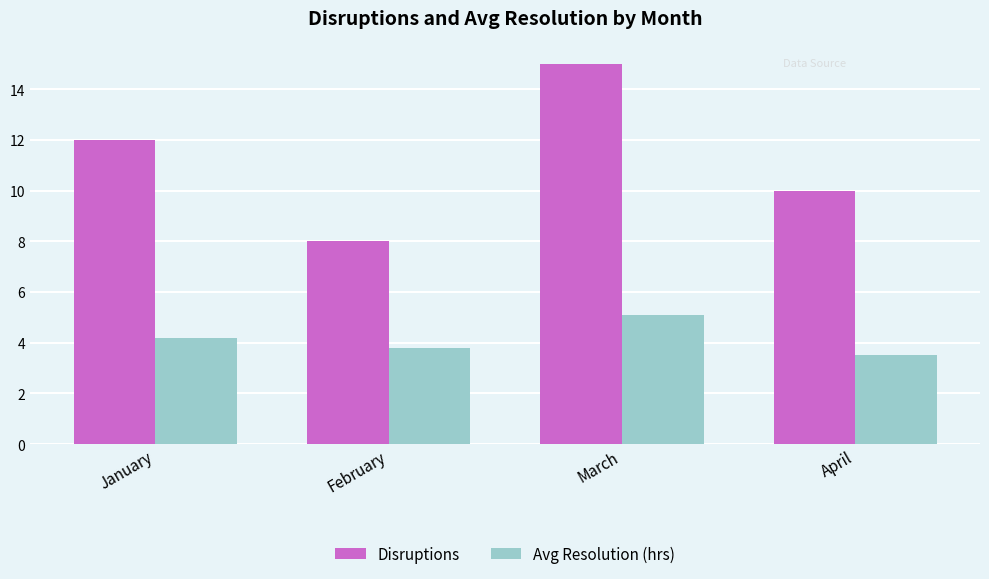

Which series has the largest range (max minus min)?

Disruptions